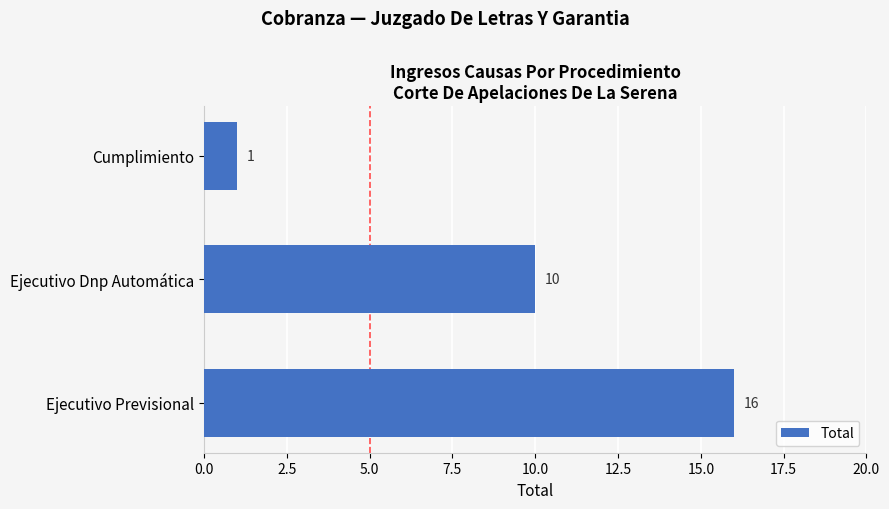

What is the average value?

9